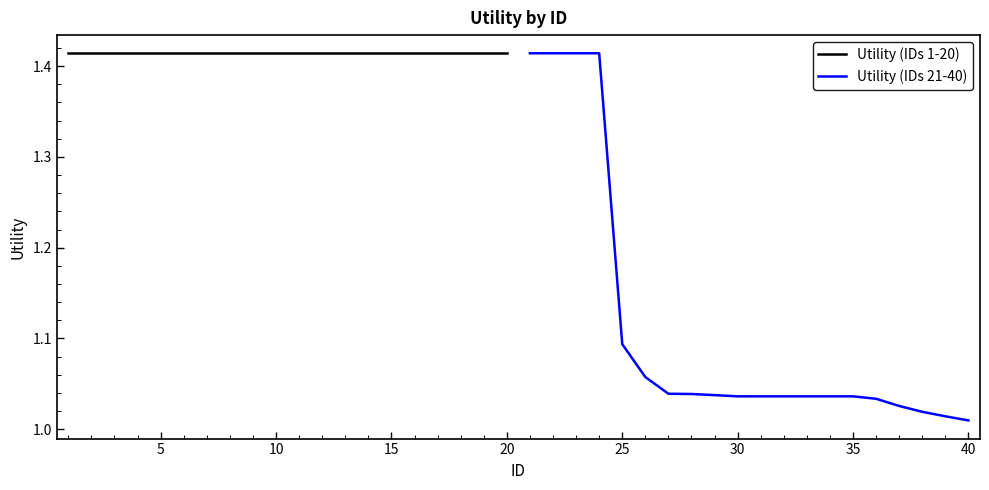

Reading left to right, list all the values displayed in this chart.

Utility (IDs 1-20): 1.4	1.4	1.4	1.4	1.4	1.4	1.4	1.4	1.4	1.4	1.4	1.4	1.4	1.4	1.4	1.4	1.4	1.4	1.4	1.4
Utility (IDs 21-40): 1.4	1.4	1.4	1.4	1.1	1.1	1.0	1.0	1.0	1.0	1.0	1.0	1.0	1.0	1.0	1.0	1.0	1.0	1.0	1.0